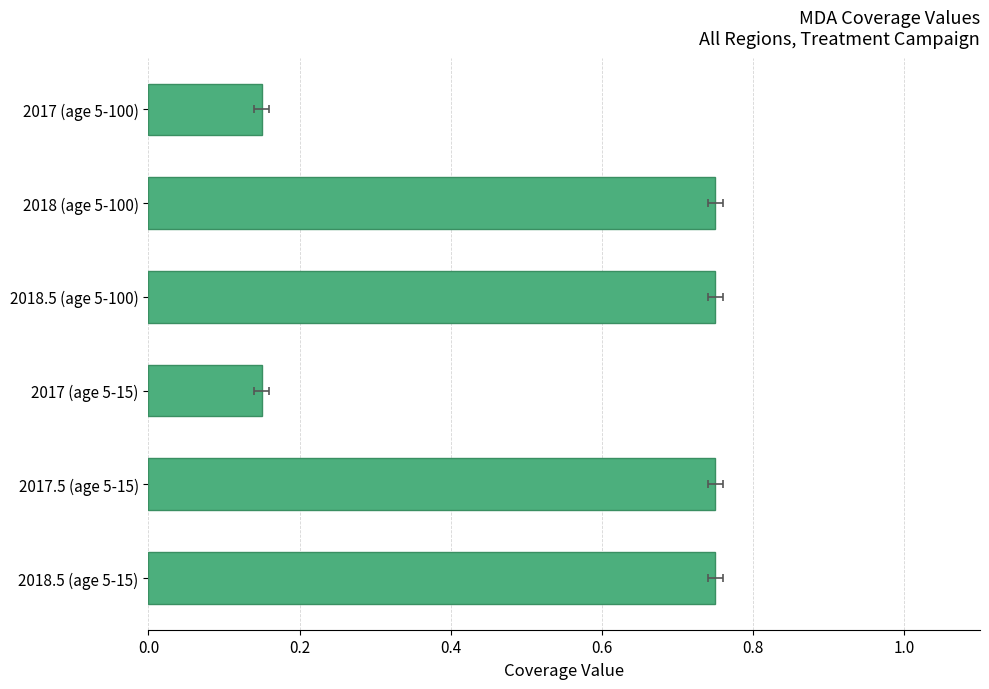

Are the bars grouped side by side (vs. stacked)?

No